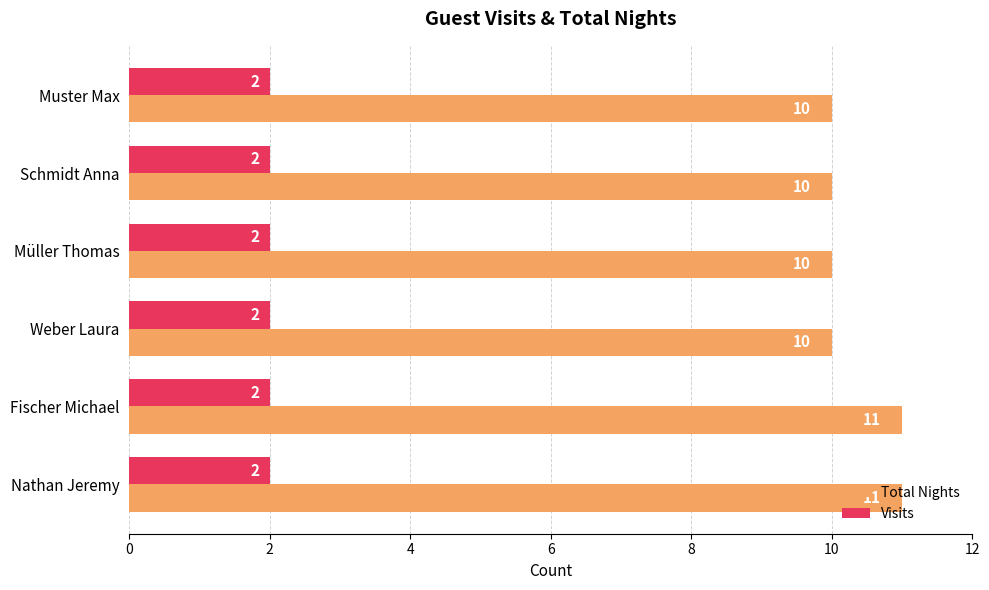

Count the number of categories in the chart.

6